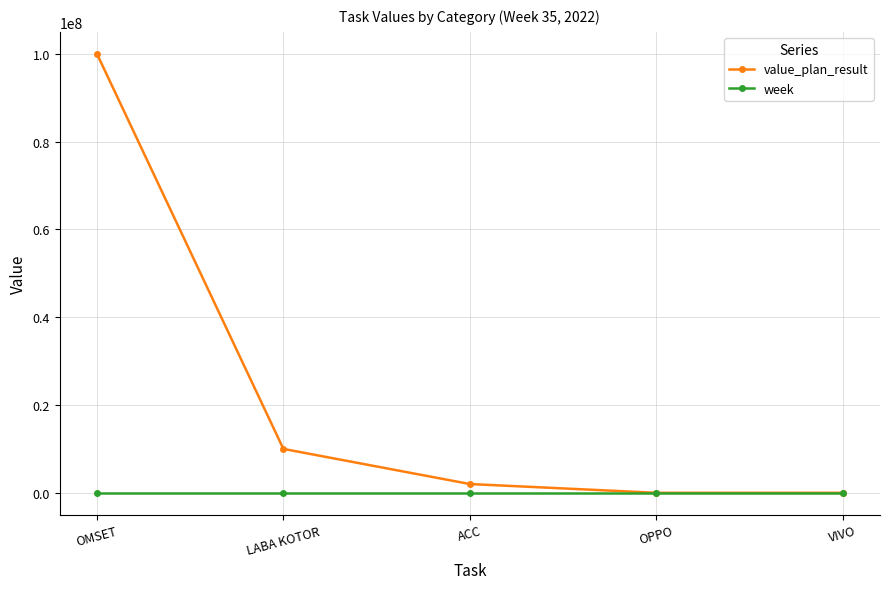

What is the value of the week point at the 1st from the left?

35